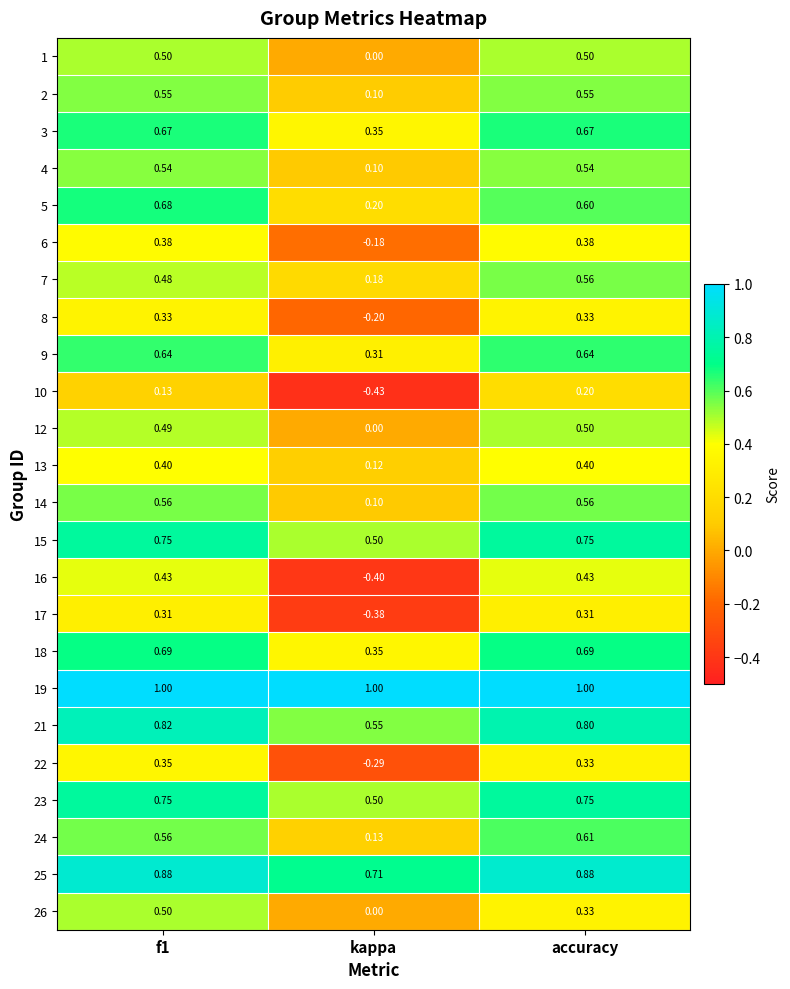

Where is 23 nearest to the value 0?

kappa